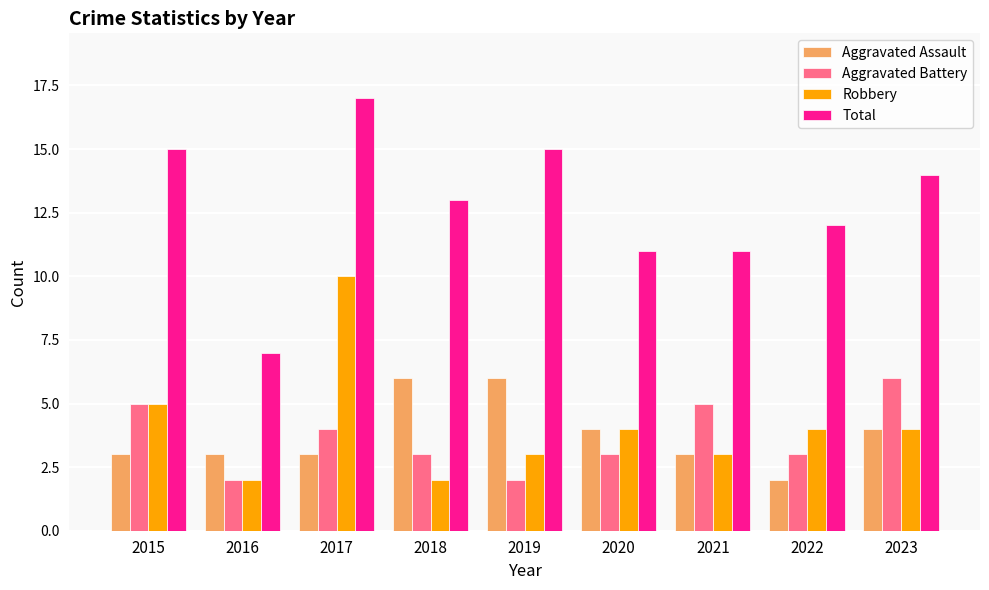

What is the sum of the Robbery values at 2017 and 2023?

14